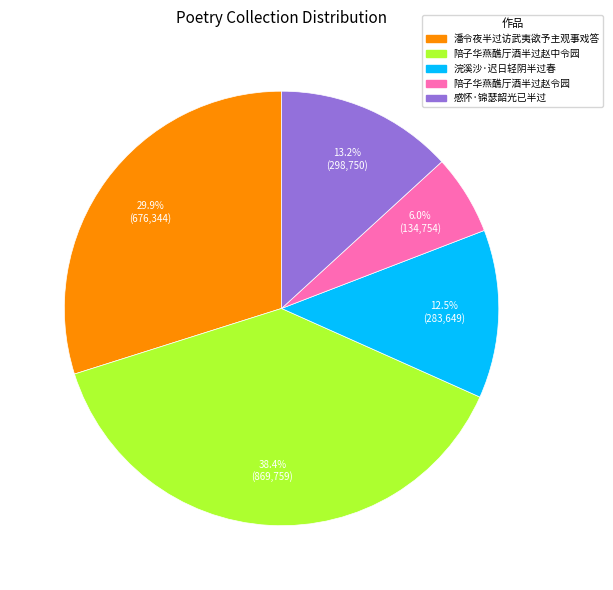

Rank the categories by value from lowest to highest.

陪子华燕醮厅酒半过赵令园, 浣溪沙·迟日轻阴半过春, 感怀·锦瑟韶光已半过, 潘令夜半过访武夷欲予主观事戏答, 陪子华燕醮厅酒半过赵中令园